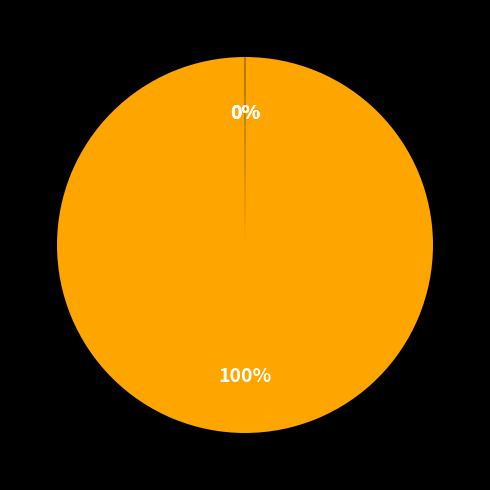

Is there a majority slice in this chart?

Yes